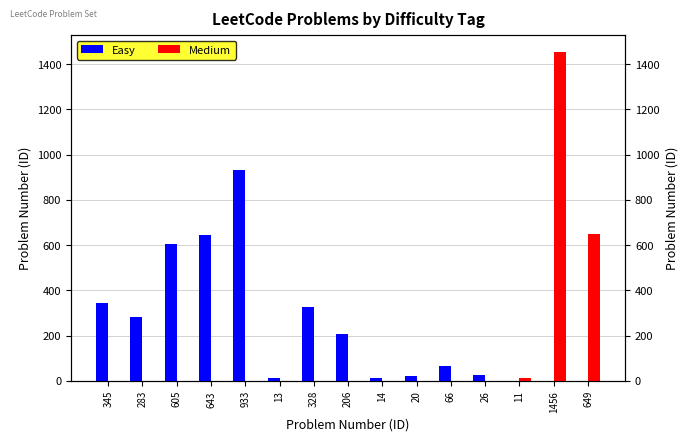

Which series changed the most between 345 and 66?

Easy